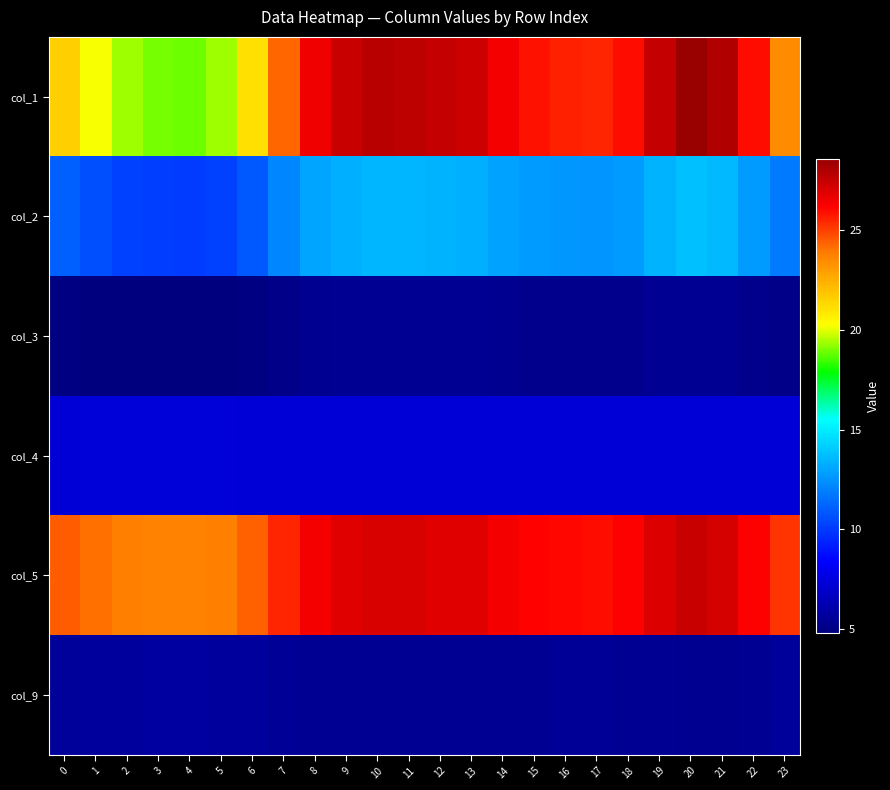

List the series in order of their peak value, highest first.

col_1, col_5, col_2, col_4, col_9, col_3